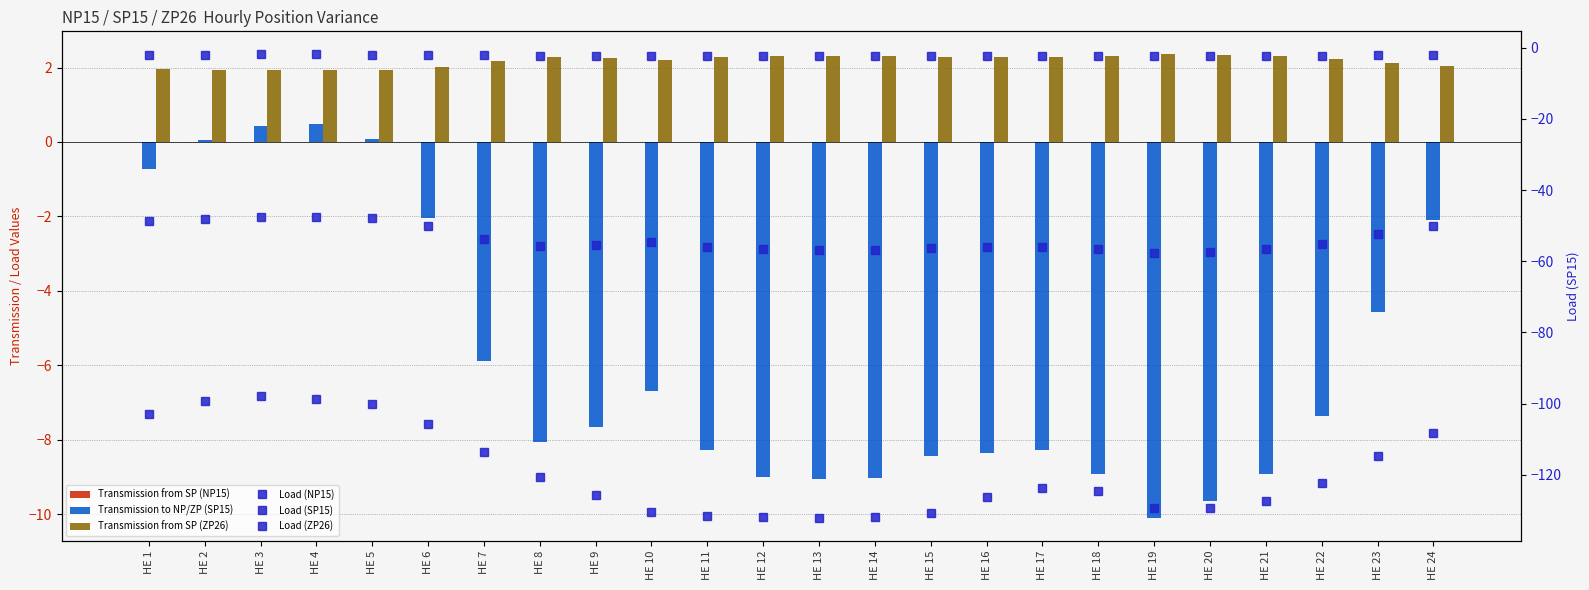

List the series in order of their peak value, highest first.

Transmission from SP (ZP26), Transmission to NP/ZP (SP15), Transmission from SP (NP15), Load (ZP26), Load (NP15), Load (SP15)